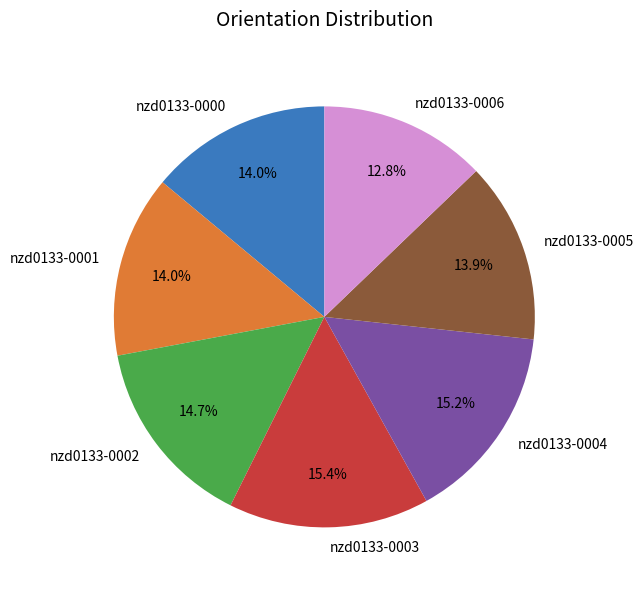

Which slice is the smallest?

nzd0133-0006